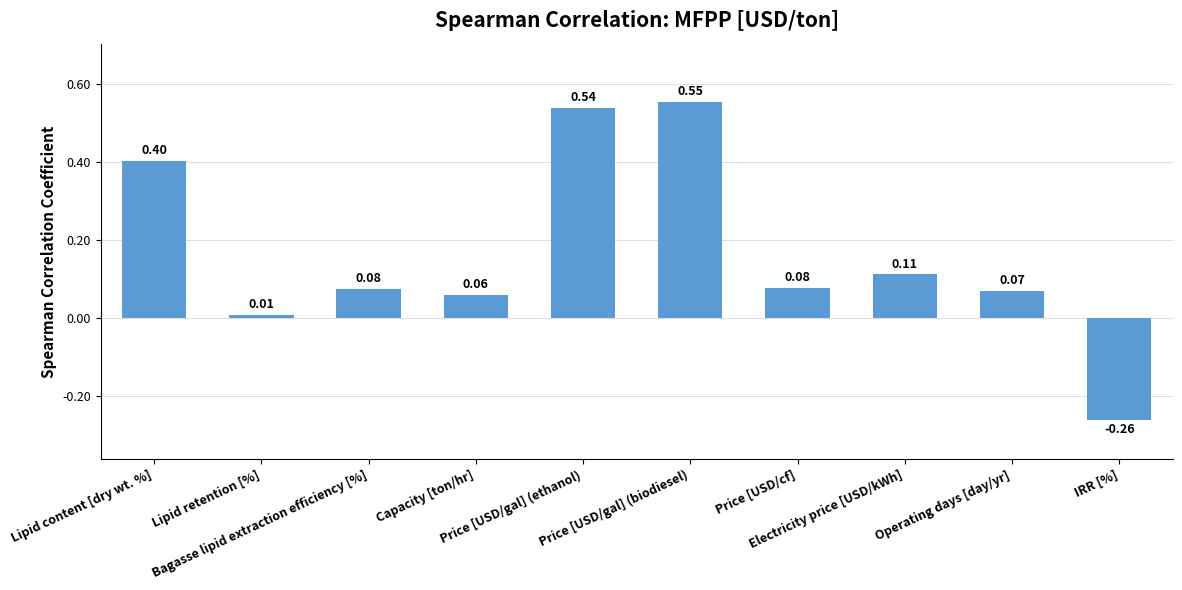

At which label does the data first exceed 0?

Lipid content [dry wt. %]